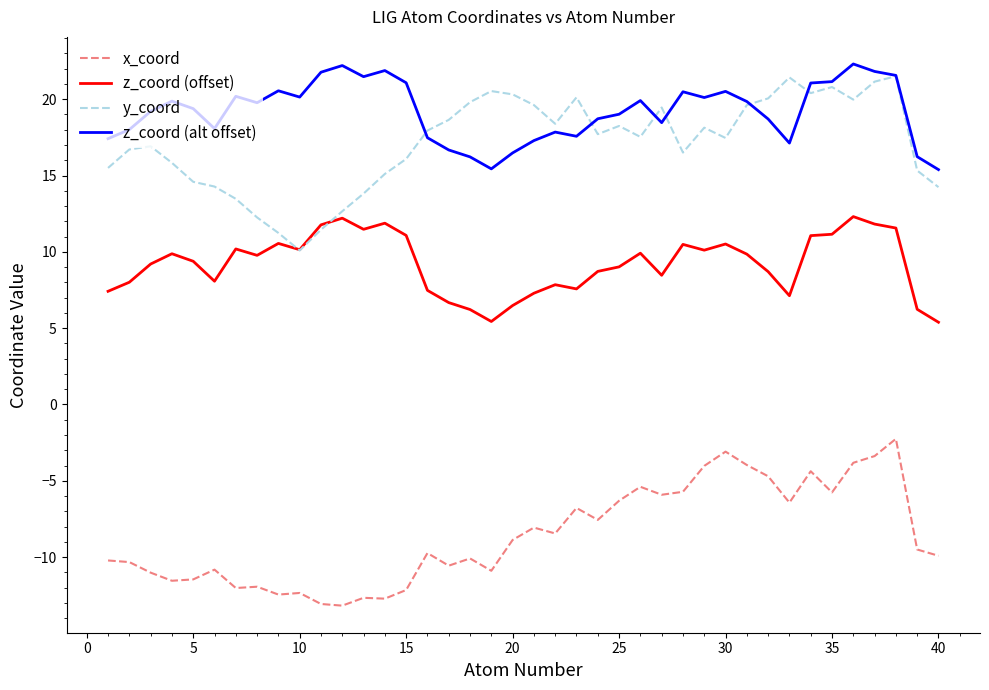

What is the smallest value displayed?

-13.2